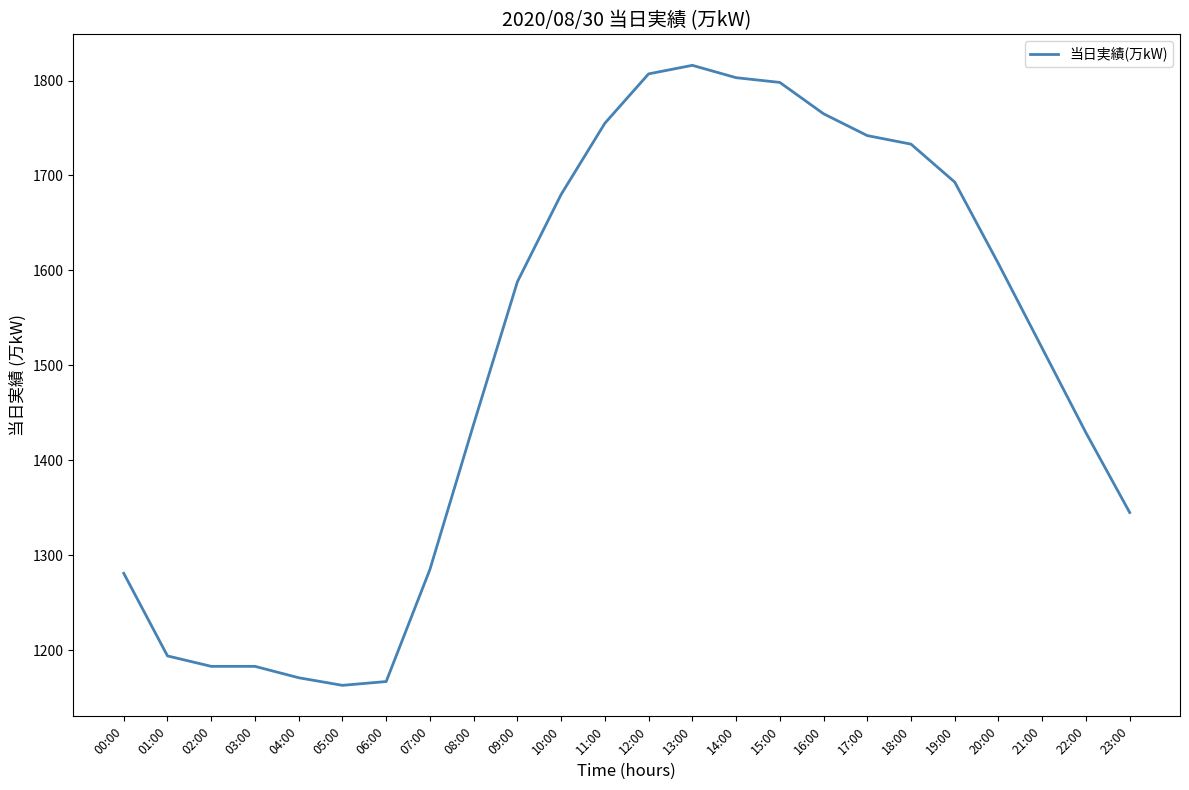

What is the minimum value shown in the chart?

1163